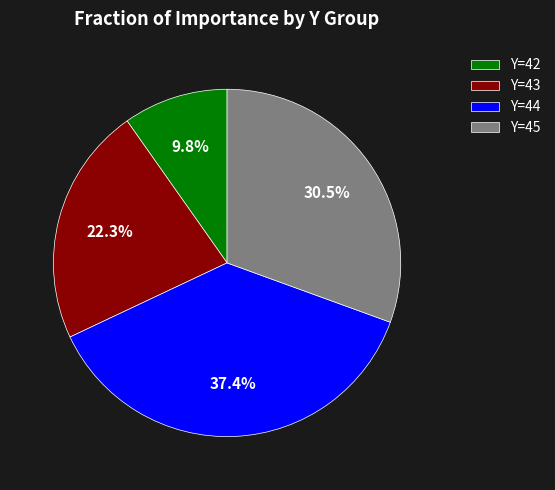

Rank the categories by value from lowest to highest.

Y=42, Y=43, Y=45, Y=44